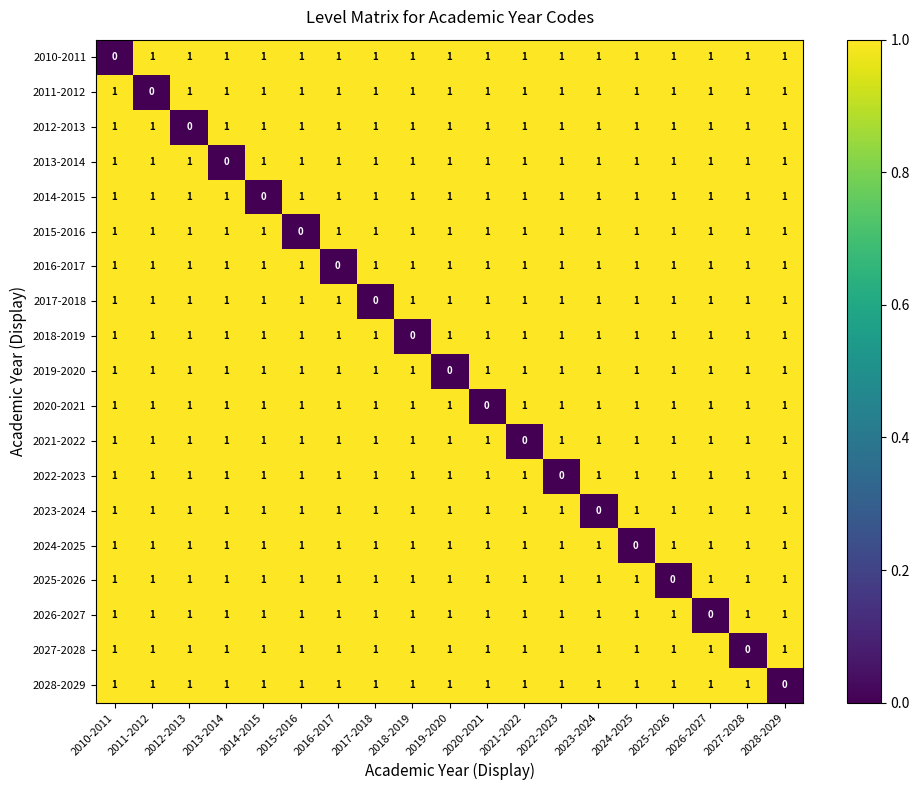

How many values in 2017-2018 are above zero?

18